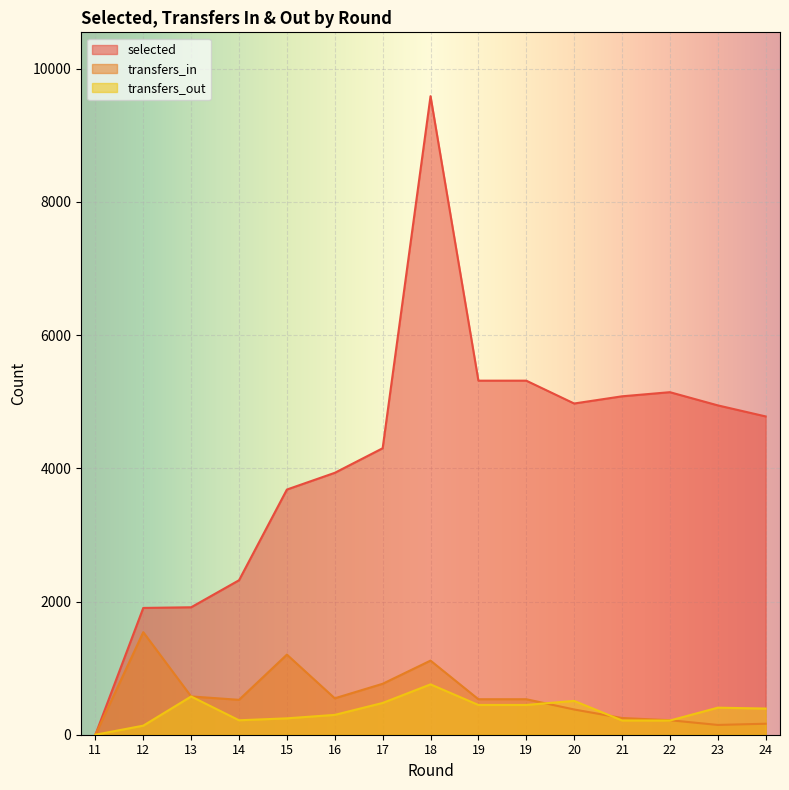

True or false: transfers_in and selected intersect in this chart.

False